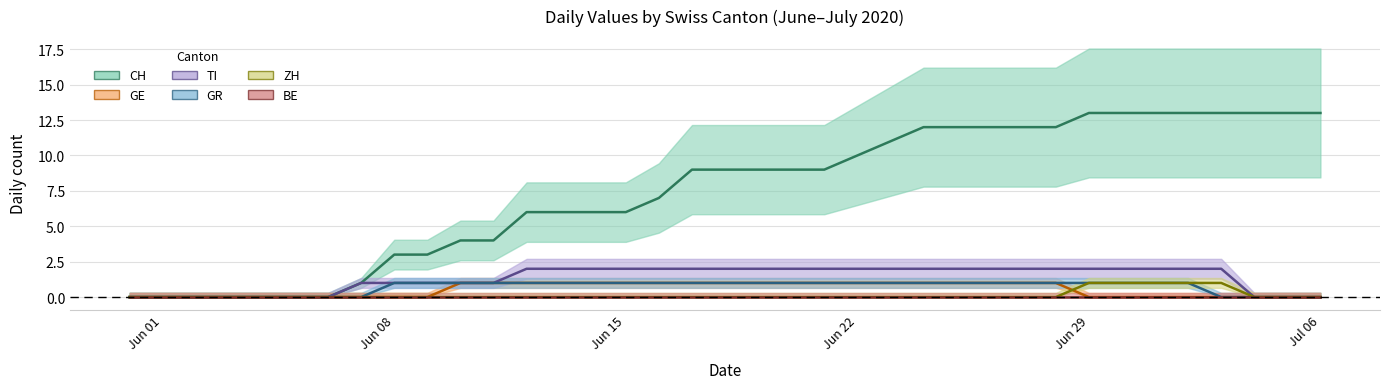

Is this an area chart (filled region under the line)?

No